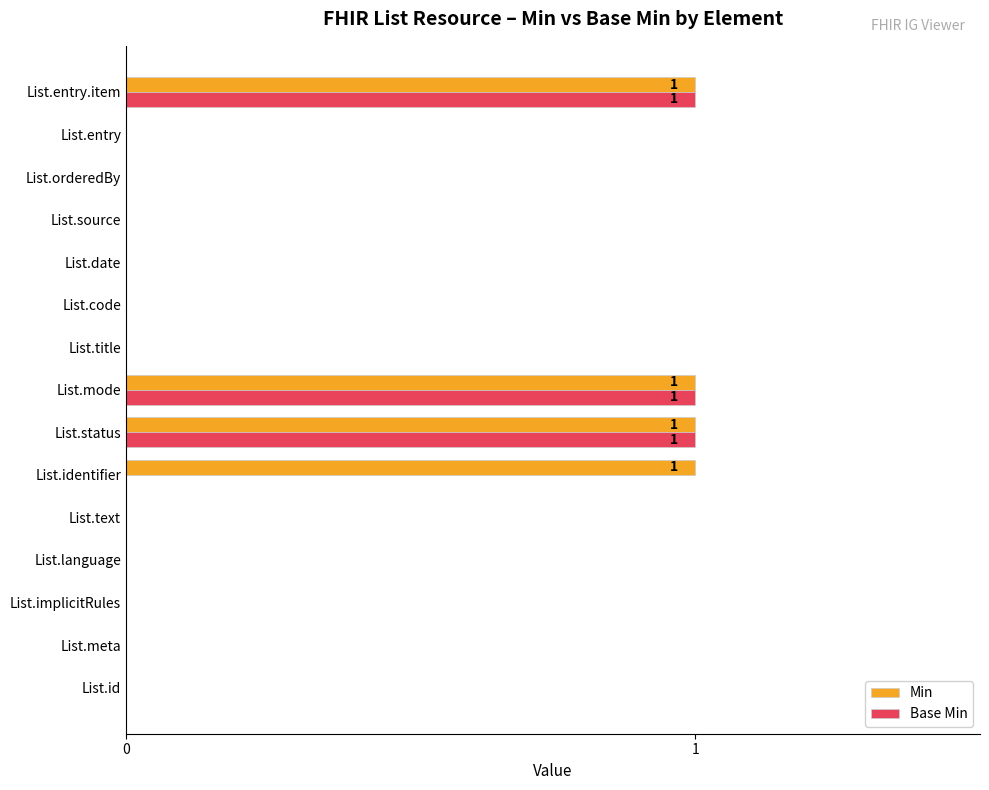

The value of Min at List.orderedBy is 0. True or false?

True